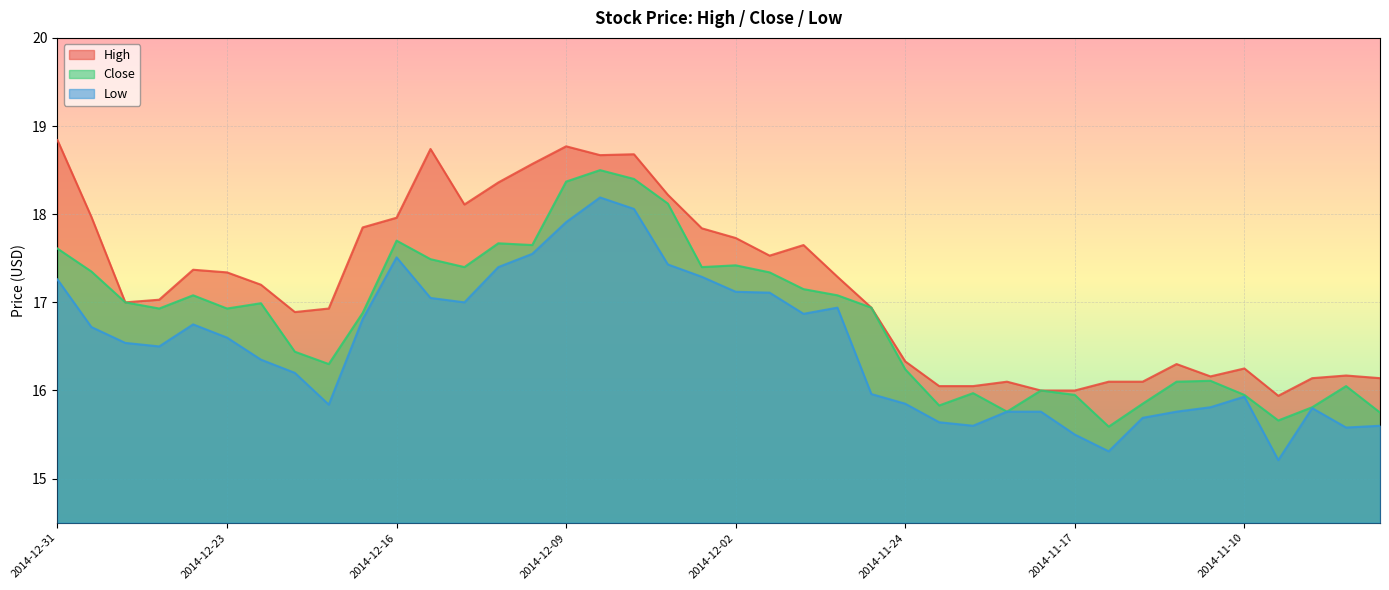

Reading left to right, list all the values displayed in this chart.

High: 2014-12-31=18.8	2014-12-30=18.0	2014-12-29=17.0	2014-12-26=17.0	2014-12-24=17.4	2014-12-23=17.3	2014-12-22=17.2	2014-12-19=16.9	2014-12-18=16.9	2014-12-17=17.9	2014-12-16=18.0	2014-12-15=18.7	2014-12-12=18.1	2014-12-11=18.4	2014-12-10=18.6	2014-12-09=18.8	2014-12-08=18.7	2014-12-05=18.7	2014-12-04=18.2	2014-12-03=17.8	2014-12-02=17.7	2014-12-01=17.5	2014-11-28=17.6	2014-11-26=17.3	2014-11-25=16.9	2014-11-24=16.3	2014-11-21=16.1	2014-11-20=16.1	2014-11-19=16.1	2014-11-18=16.0	2014-11-17=16.0	2014-11-14=16.1	2014-11-13=16.1	2014-11-12=16.3	2014-11-11=16.2	2014-11-10=16.2	2014-11-07=15.9	2014-11-06=16.1	2014-11-05=16.2	2014-11-04=16.1
Close: 2014-12-31=17.6	2014-12-30=17.4	2014-12-29=17.0	2014-12-26=16.9	2014-12-24=17.1	2014-12-23=16.9	2014-12-22=17.0	2014-12-19=16.4	2014-12-18=16.3	2014-12-17=16.9	2014-12-16=17.7	2014-12-15=17.5	2014-12-12=17.4	2014-12-11=17.7	2014-12-10=17.6	2014-12-09=18.4	2014-12-08=18.5	2014-12-05=18.4	2014-12-04=18.1	2014-12-03=17.4	2014-12-02=17.4	2014-12-01=17.3	2014-11-28=17.1	2014-11-26=17.1	2014-11-25=16.9	2014-11-24=16.2	2014-11-21=15.8	2014-11-20=16.0	2014-11-19=15.8	2014-11-18=16.0	2014-11-17=15.9	2014-11-14=15.6	2014-11-13=15.8	2014-11-12=16.1	2014-11-11=16.1	2014-11-10=15.9	2014-11-07=15.7	2014-11-06=15.8	2014-11-05=16.1	2014-11-04=15.8
Low: 2014-12-31=17.3	2014-12-30=16.7	2014-12-29=16.5	2014-12-26=16.5	2014-12-24=16.8	2014-12-23=16.6	2014-12-22=16.4	2014-12-19=16.2	2014-12-18=15.8	2014-12-17=16.8	2014-12-16=17.5	2014-12-15=17.1	2014-12-12=17.0	2014-12-11=17.4	2014-12-10=17.6	2014-12-09=17.9	2014-12-08=18.2	2014-12-05=18.1	2014-12-04=17.4	2014-12-03=17.3	2014-12-02=17.1	2014-12-01=17.1	2014-11-28=16.9	2014-11-26=16.9	2014-11-25=16.0	2014-11-24=15.8	2014-11-21=15.6	2014-11-20=15.6	2014-11-19=15.8	2014-11-18=15.8	2014-11-17=15.5	2014-11-14=15.3	2014-11-13=15.7	2014-11-12=15.8	2014-11-11=15.8	2014-11-10=15.9	2014-11-07=15.2	2014-11-06=15.8	2014-11-05=15.6	2014-11-04=15.6